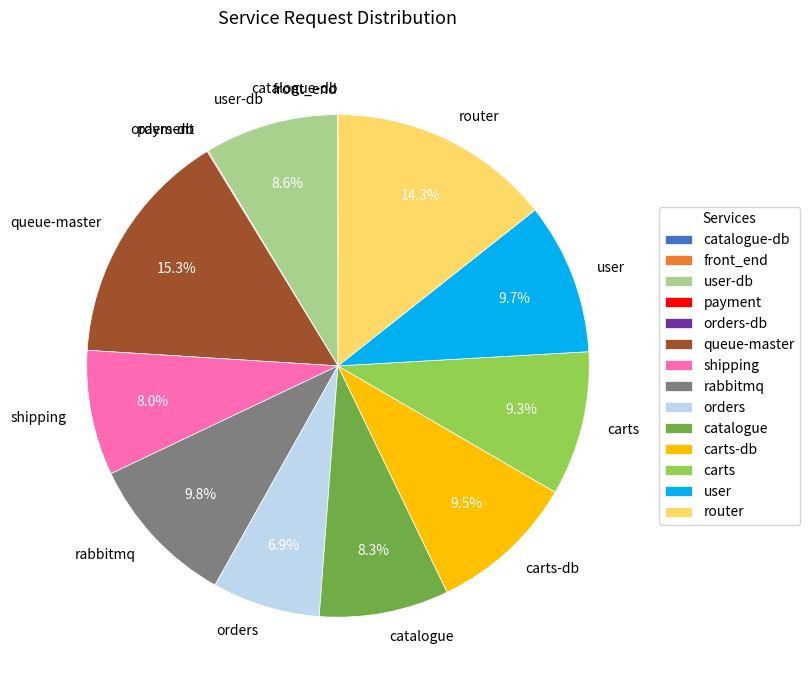

Is it true that carts-db is 9% of the pie?

True